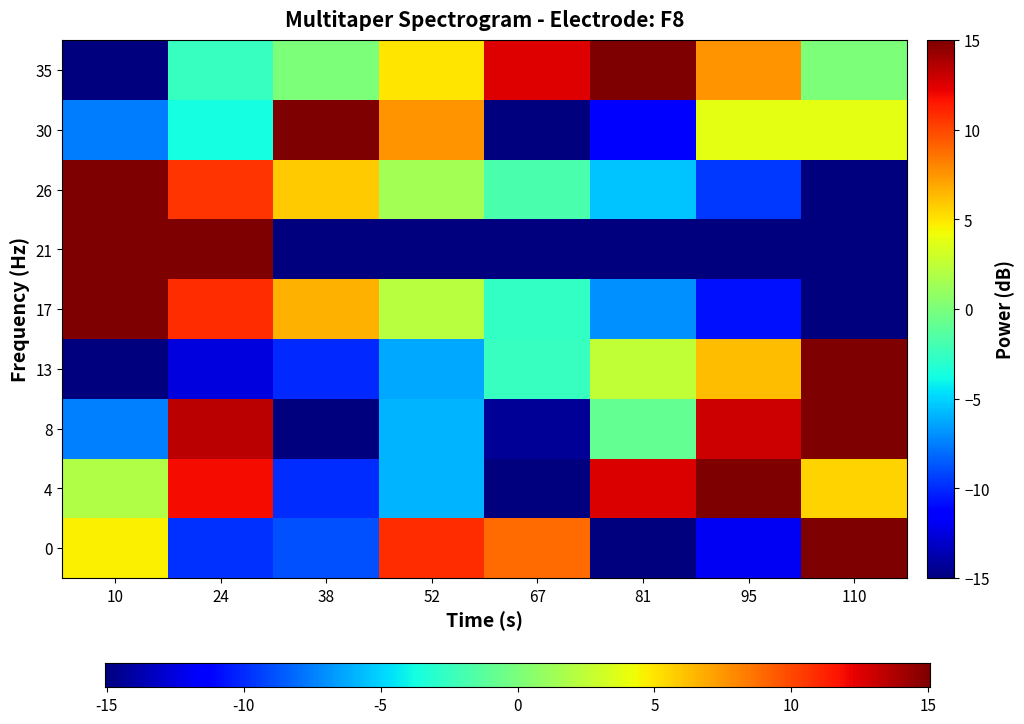

What is the smallest value displayed?

-15.0